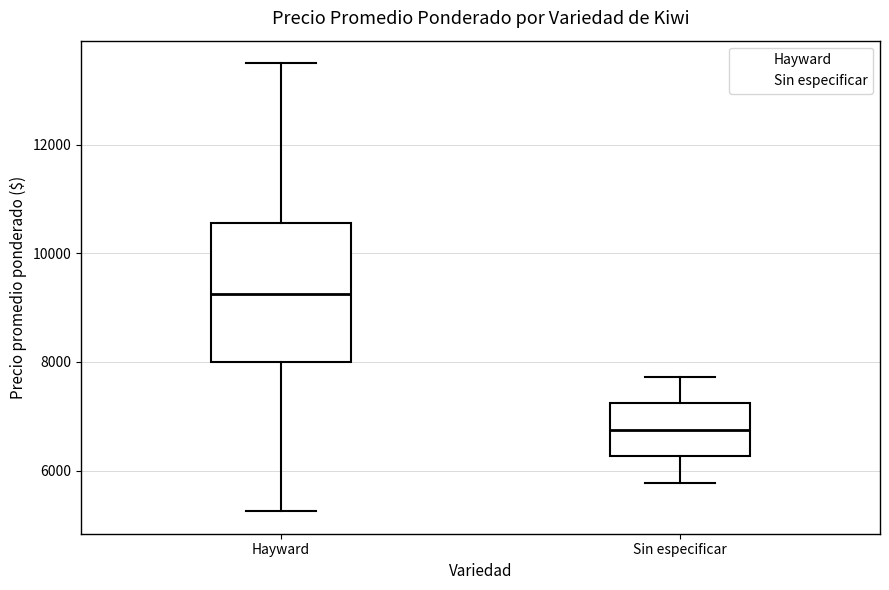

Where is the lower edge of the box for Sin especificar on the y-axis? The values are not printed on the chart, so give them approximately, as read against the axis.

6200